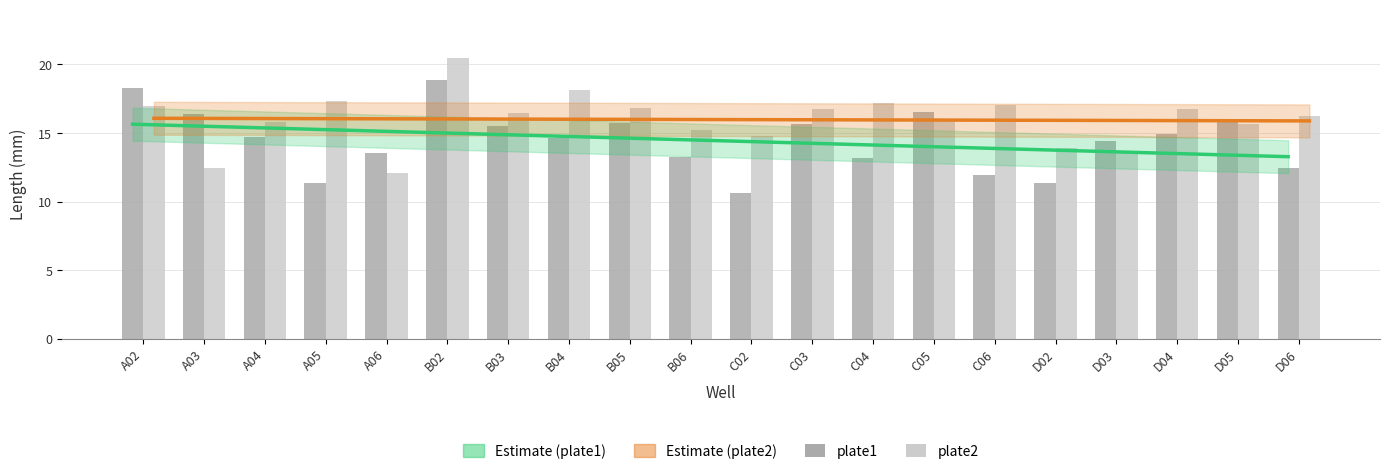

Which label corresponds to the smallest value in the chart?

C02